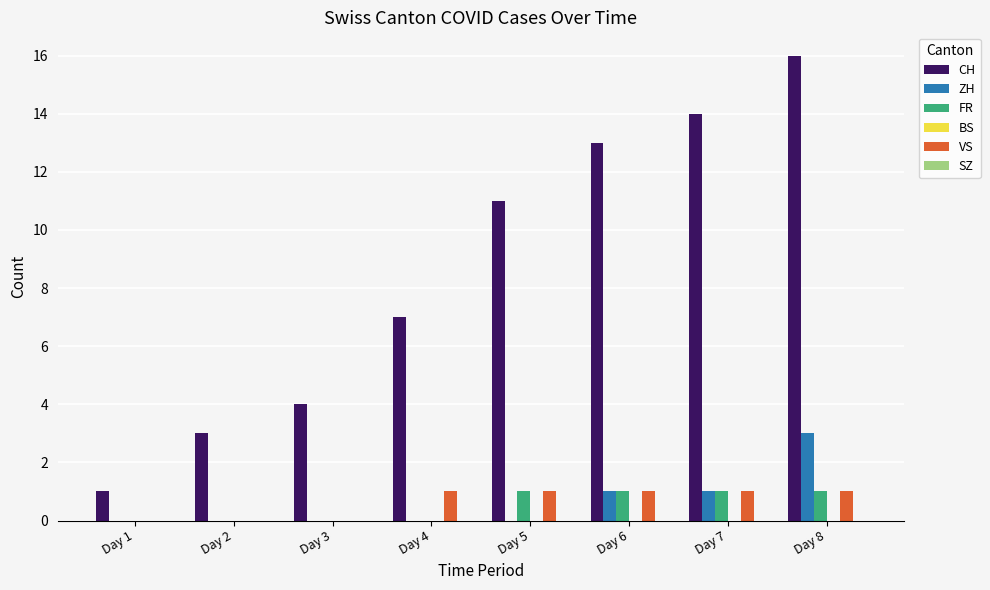

The value of CH at Day 3 is 7. True or false?

False